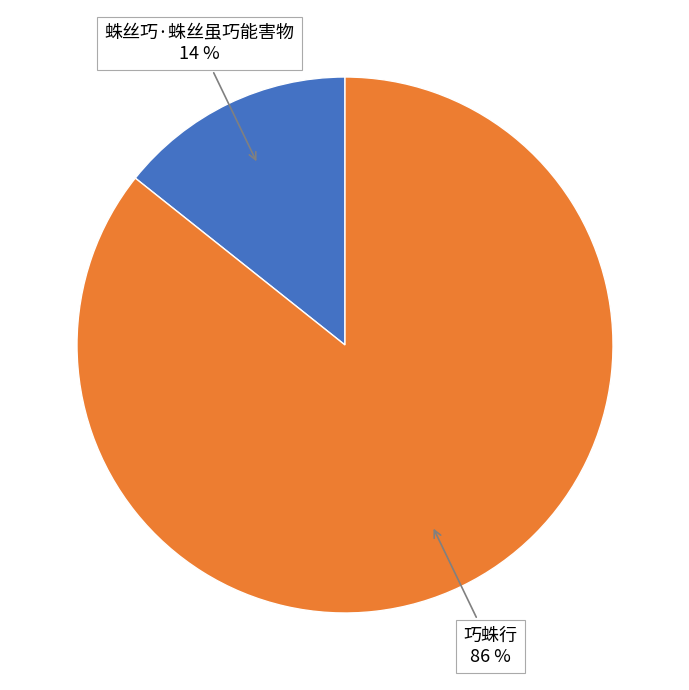

Is there any slice that represents more than half of the pie?

Yes